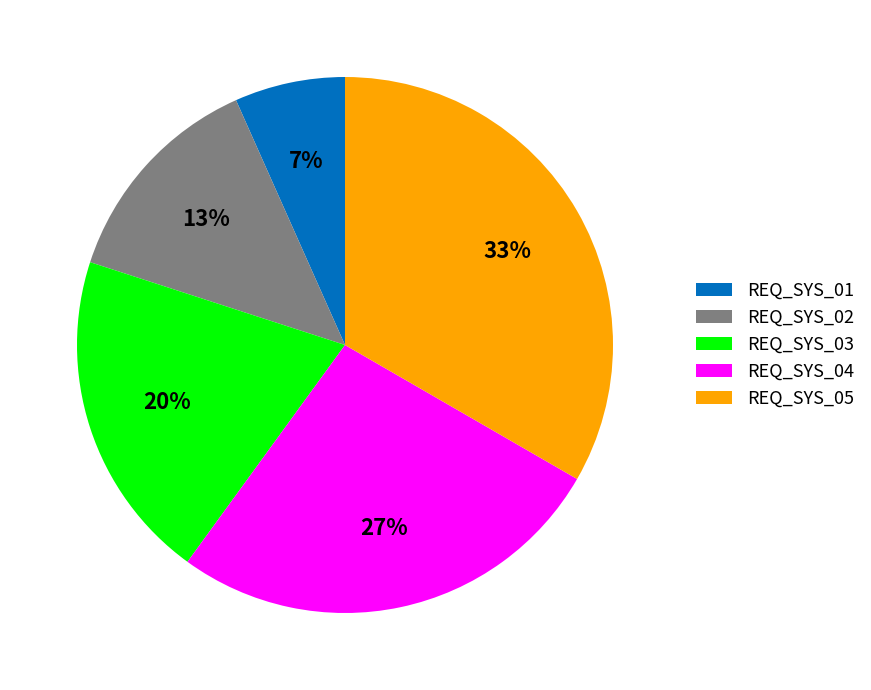

To the nearest percent, what percentage of the pie is REQ_SYS_02?

13%